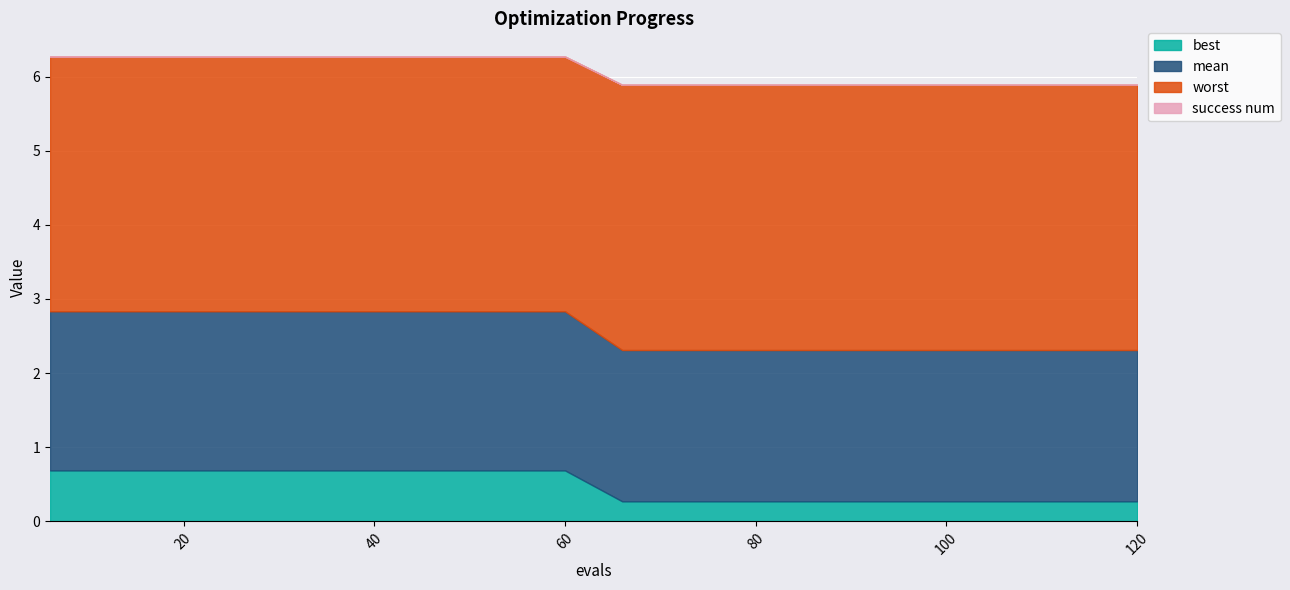

The value of mean at 60 is 2.1. True or false?

True